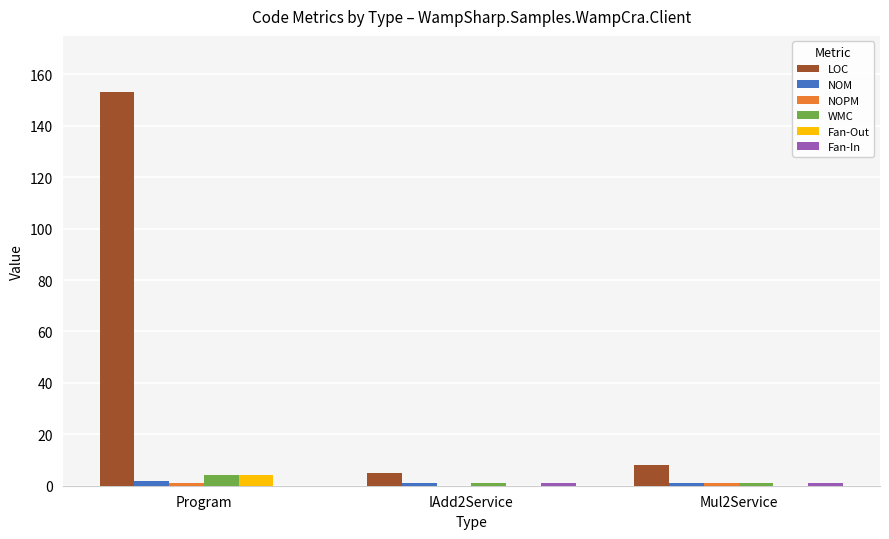

What is the maximum value shown in the chart?

153